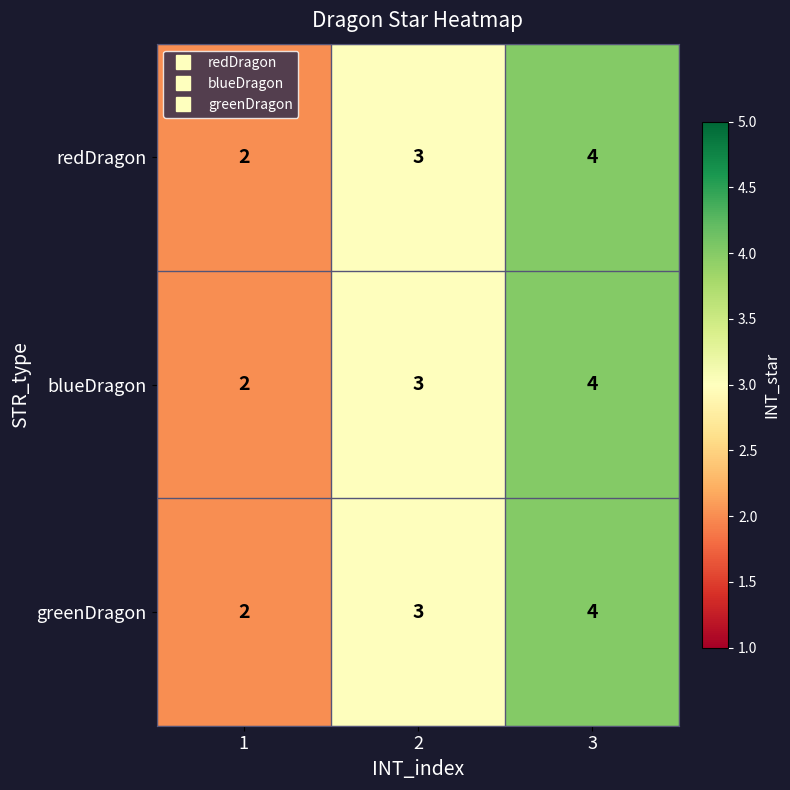

How many greenDragon values are between 2 and 4?

3